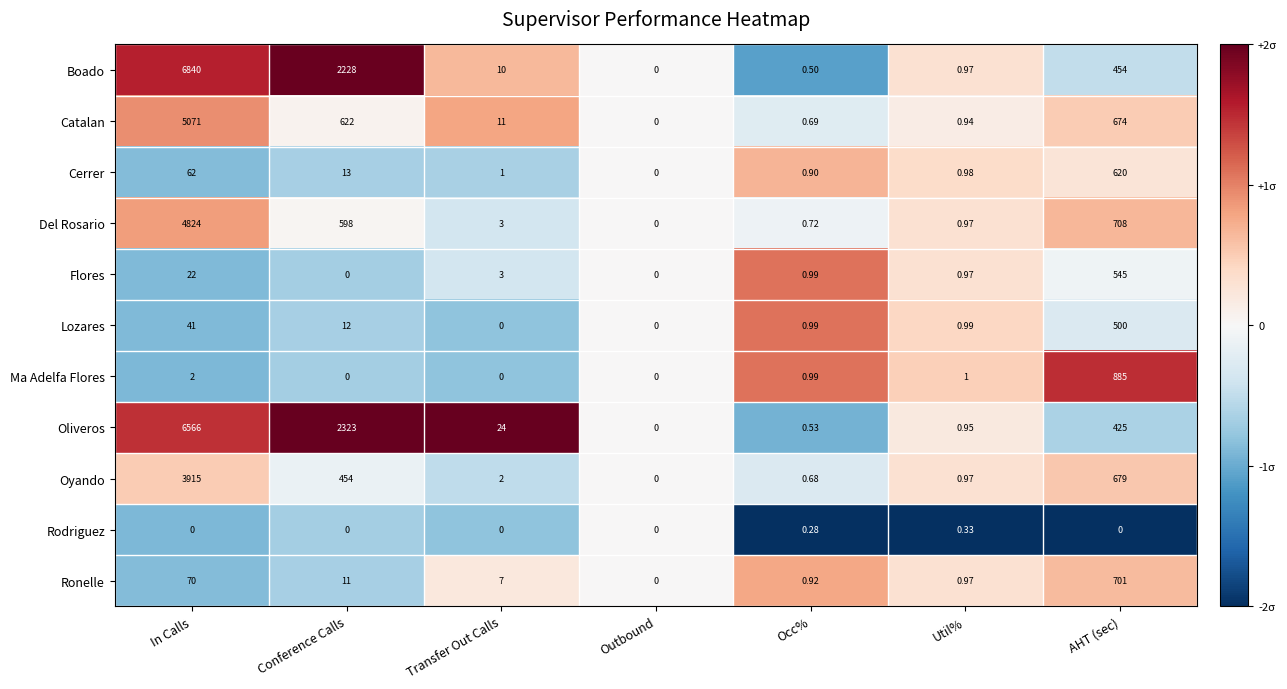

Which series has the largest total across all categories?

Boado